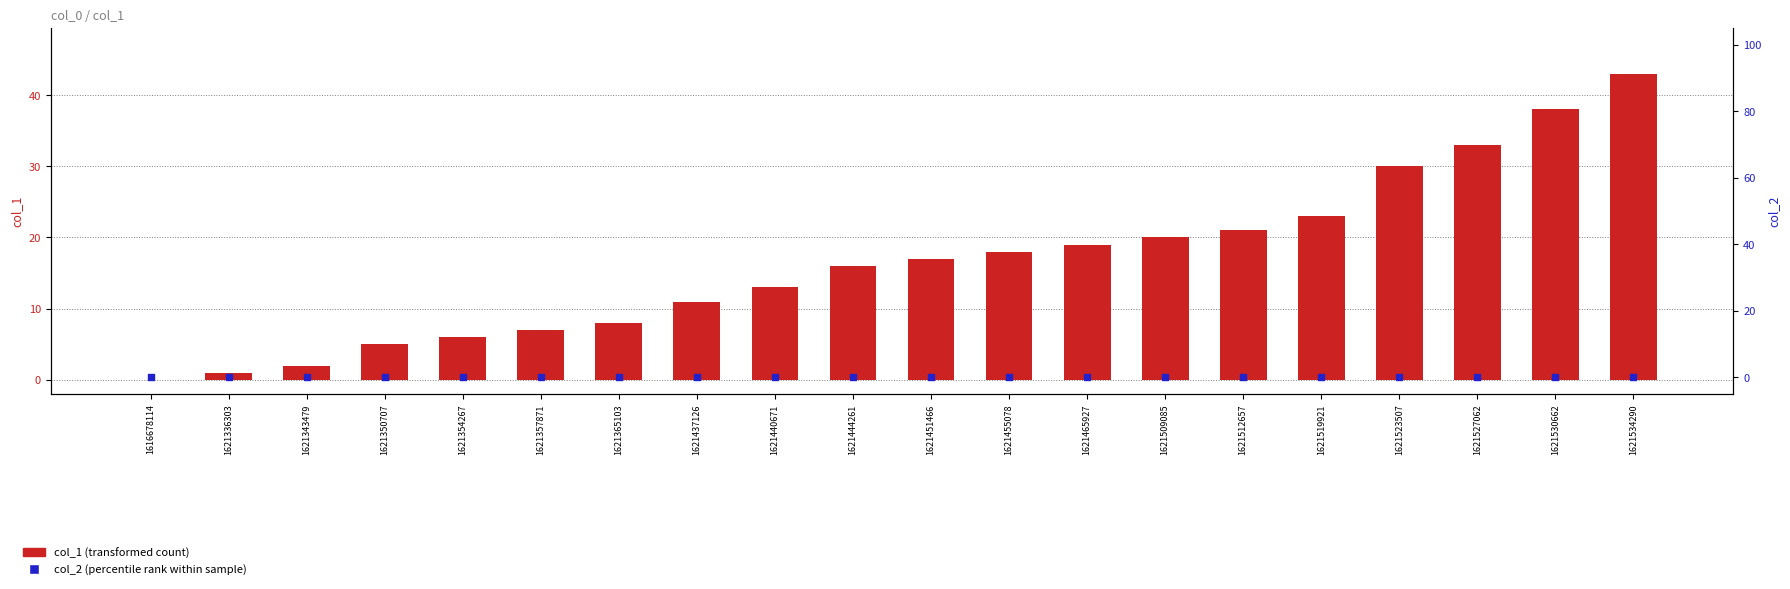

Which series has the widest spread of Y values?

col_1 (transformed count)